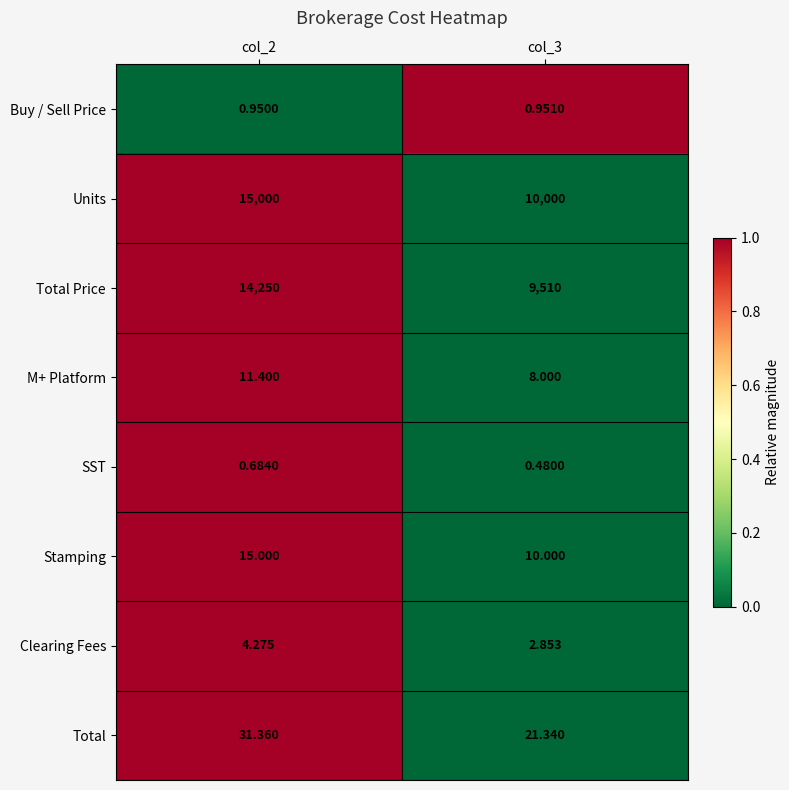

Which series has the largest total across all categories?

Units